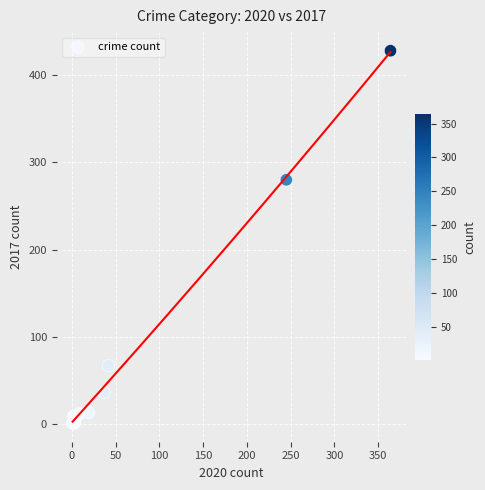

What Y value in the scatter plot is closest to 214?

280